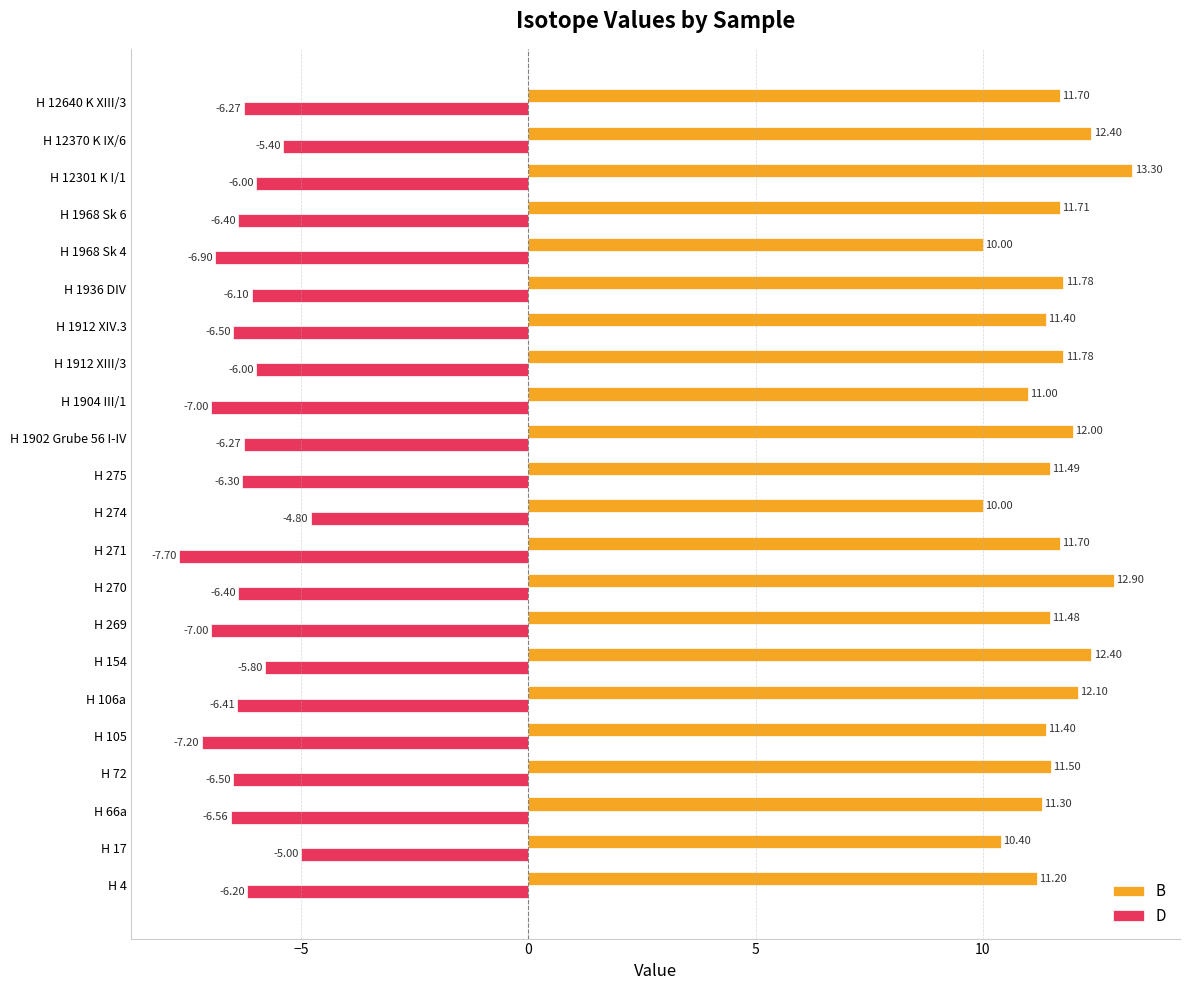

What is the sum of the B values at H 275 and H 1912 XIII/3?

23.3